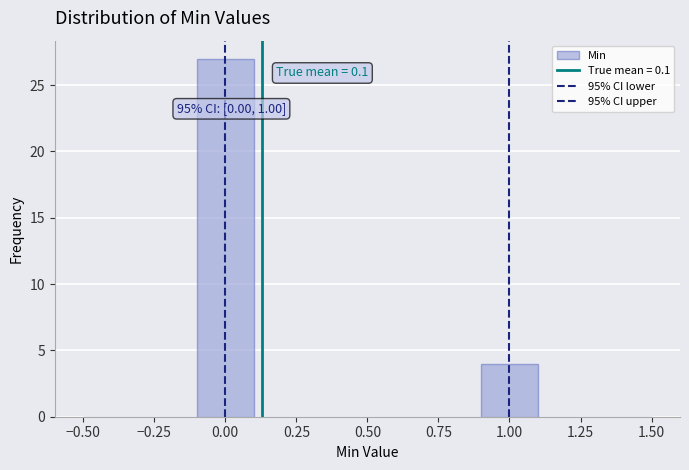

Over which range of the x-axis is the bar tallest?

-0.1 to 0.1